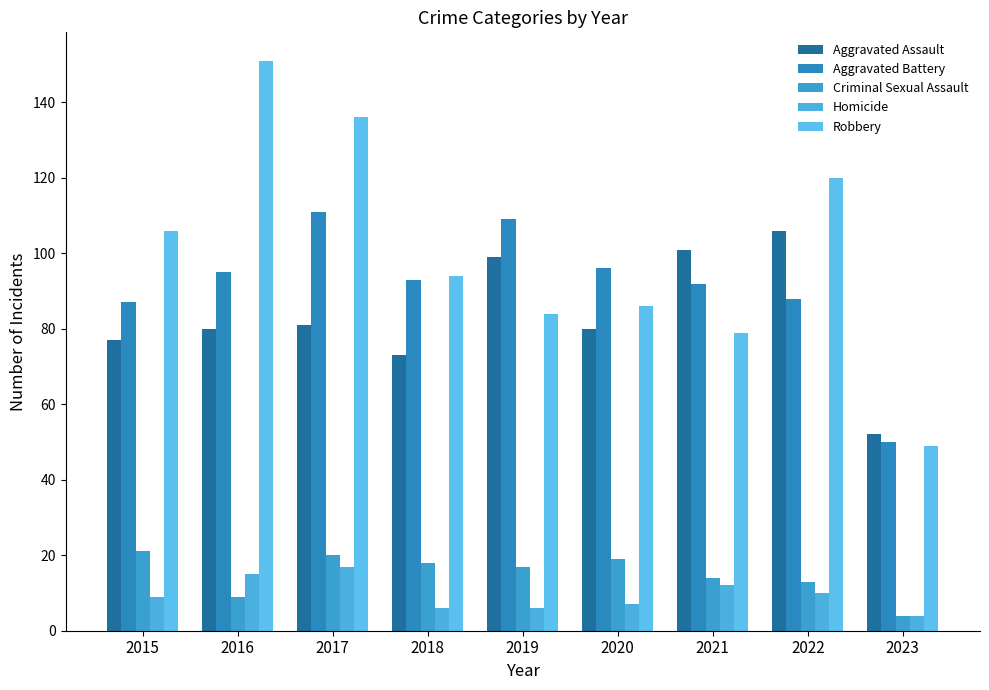

What is the difference between the maximum and second lowest values in the Aggravated Assault series?

33